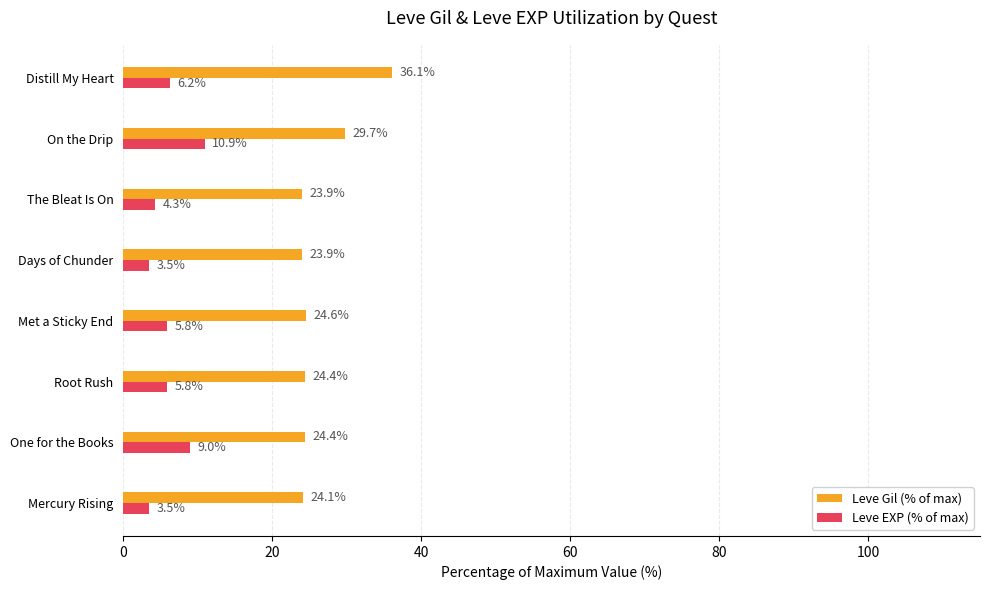

Is it true that Leve EXP (% of max) equals 10.9 at On the Drip?

True